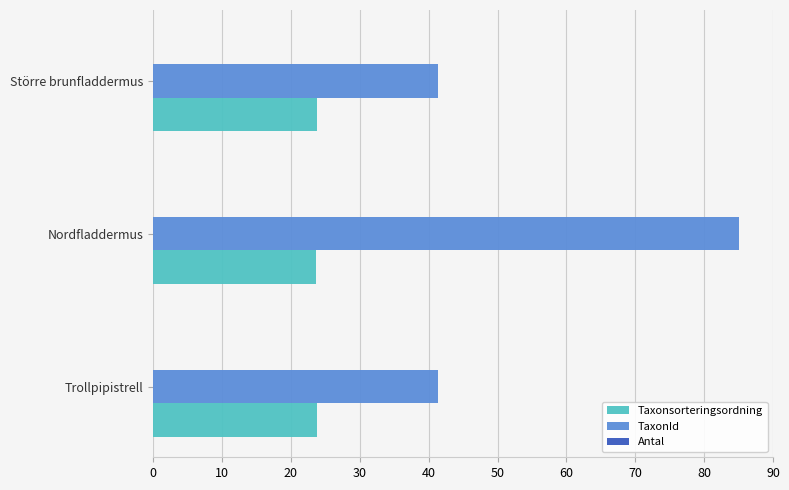

What is the sum of all Taxonsorteringsordning values?

71.2